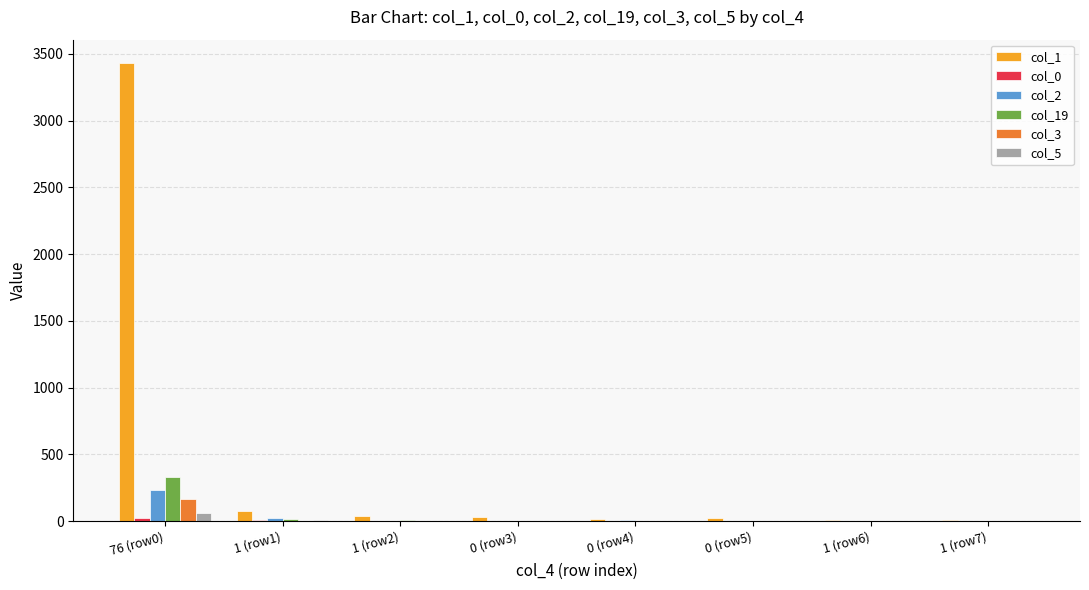

The col_19 series shows 332 at 76 (row0). True or false?

True